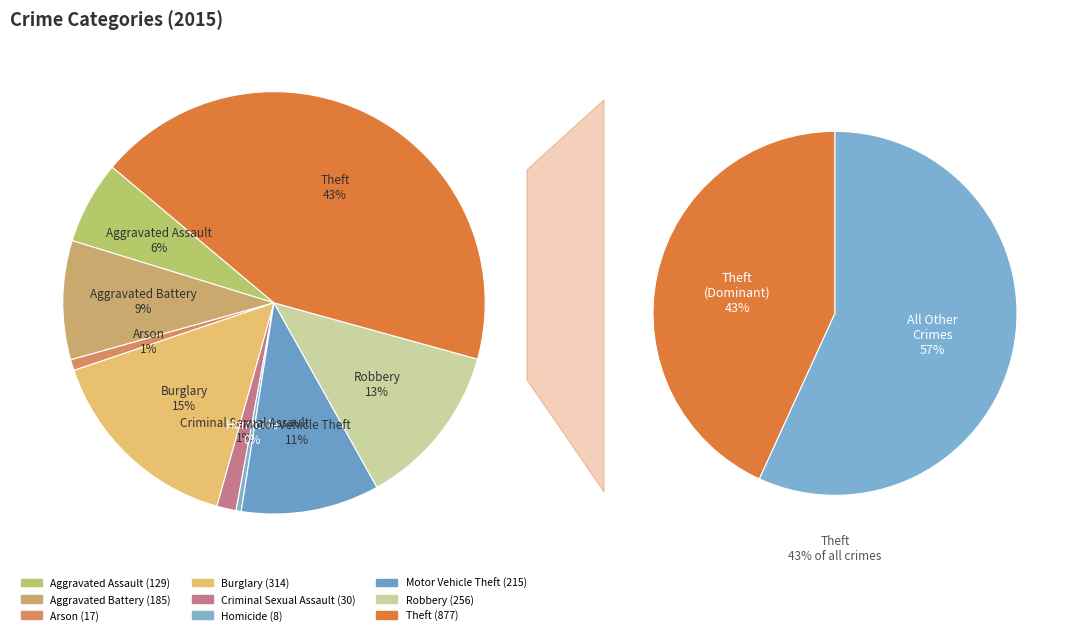

Is Motor Vehicle Theft the majority of the pie?

No